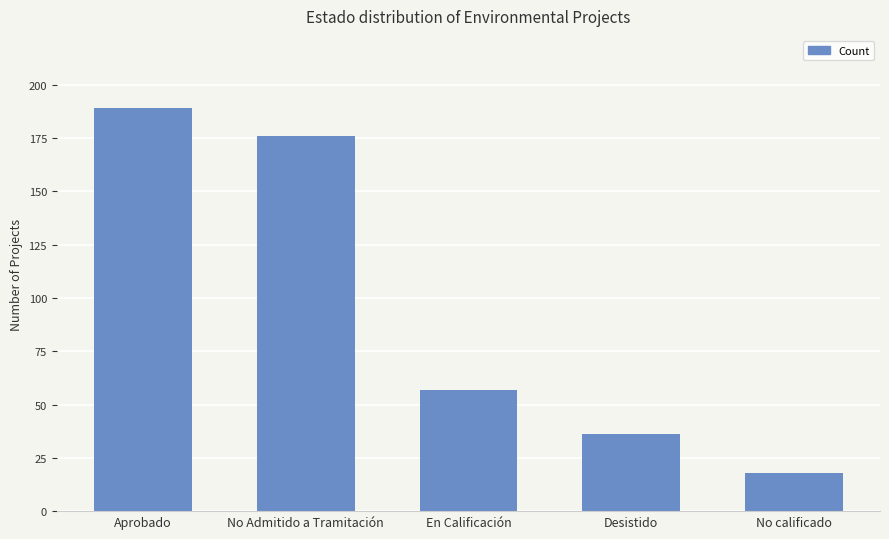

How many data points are less than 57?

2